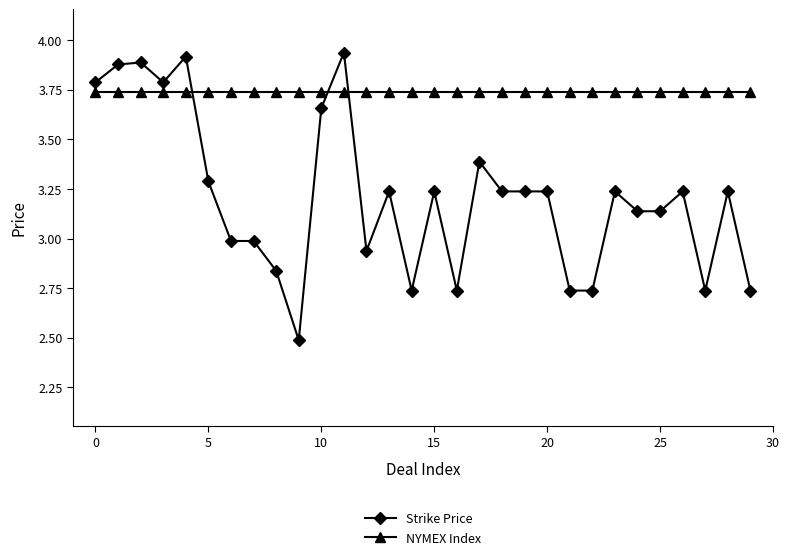

What is the lowest value of the Strike Price series?

2.5